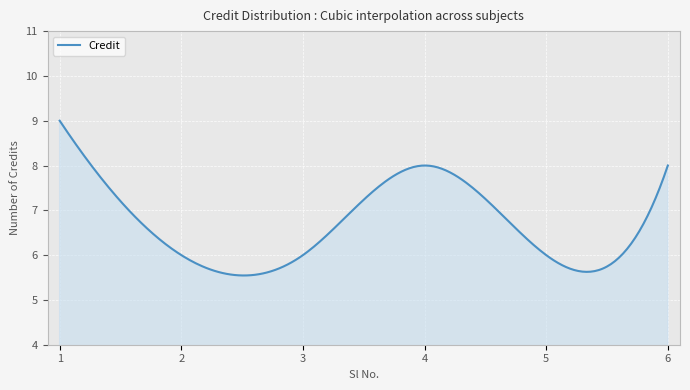

True or false: there are more than 0 points higher than both neighbors.

True